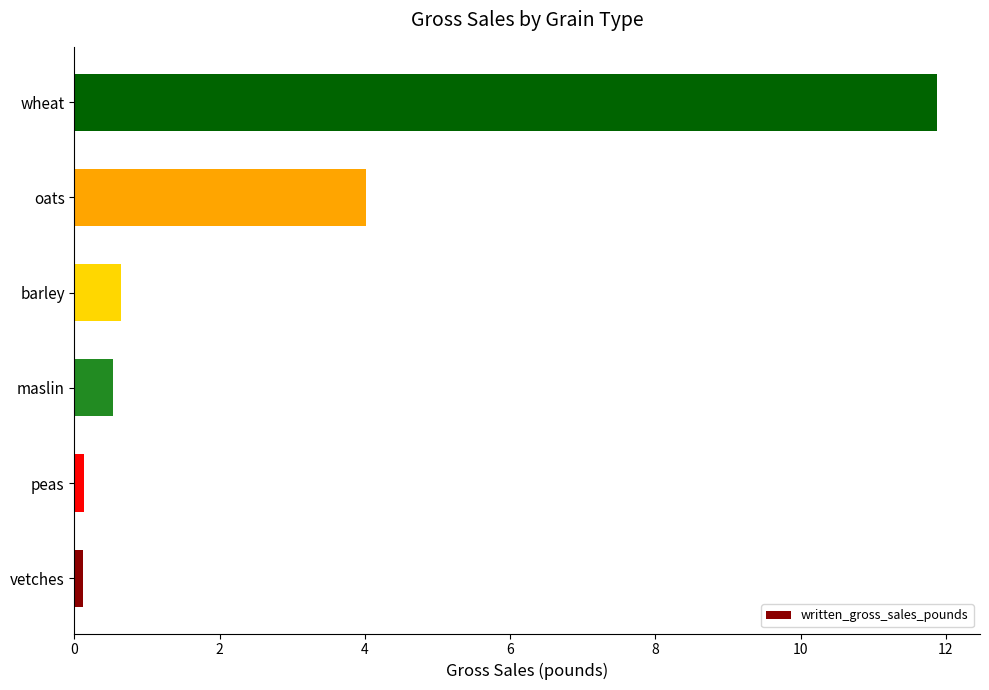

What is the difference between the second highest and minimum values?

3.9